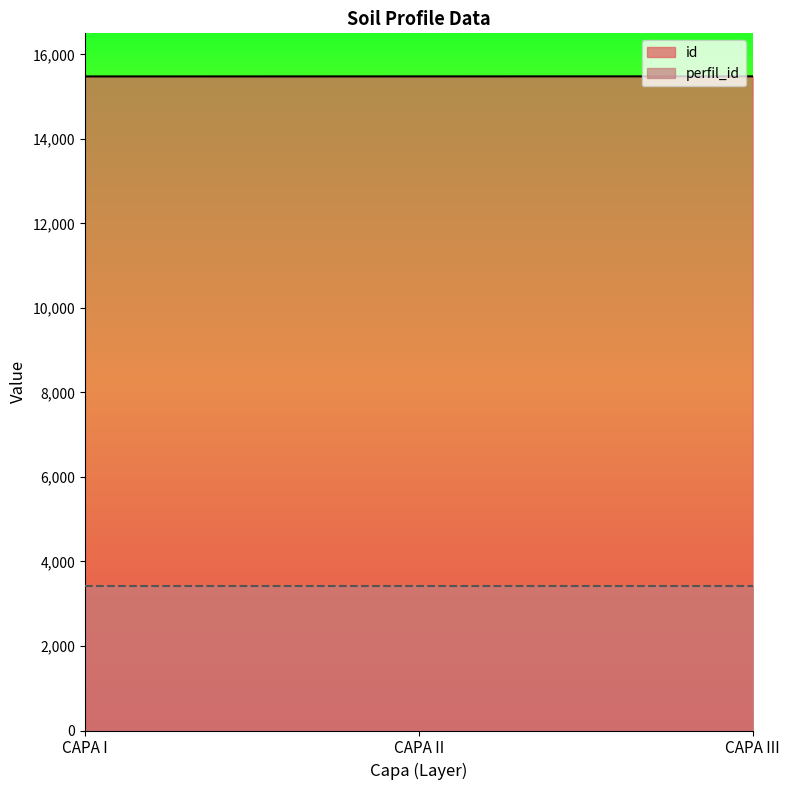

List the labels in order of value, smallest first.

CAPA I, CAPA II, CAPA III